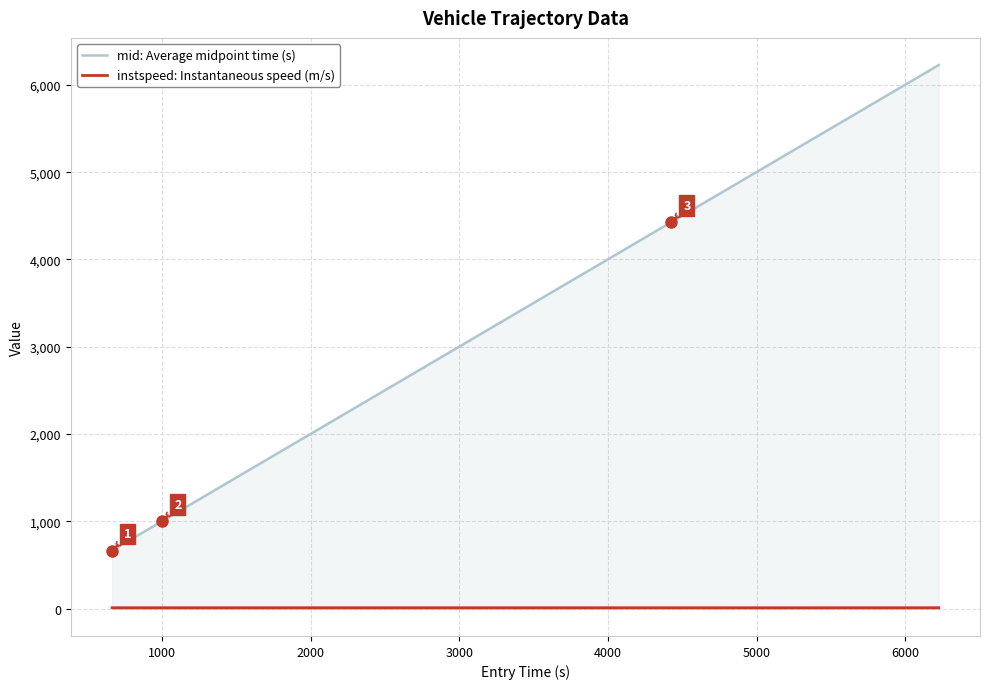

What is the value of the instspeed: Instantaneous speed (m/s) point at the 3rd from the left?

11.9